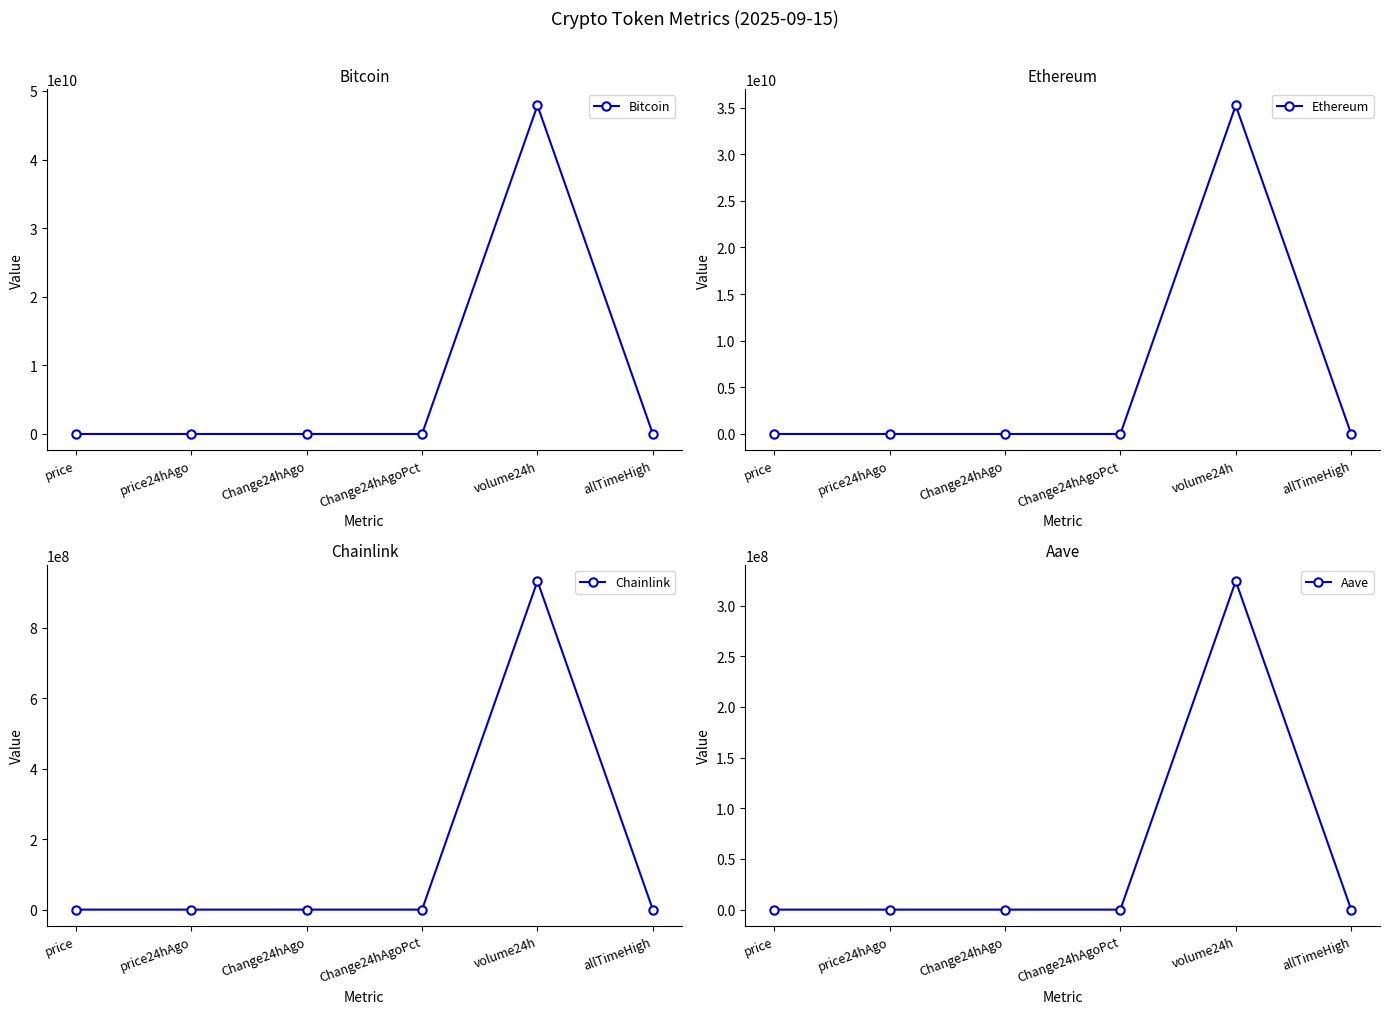

Where does the Aave series first go above 307?

price24hAgo